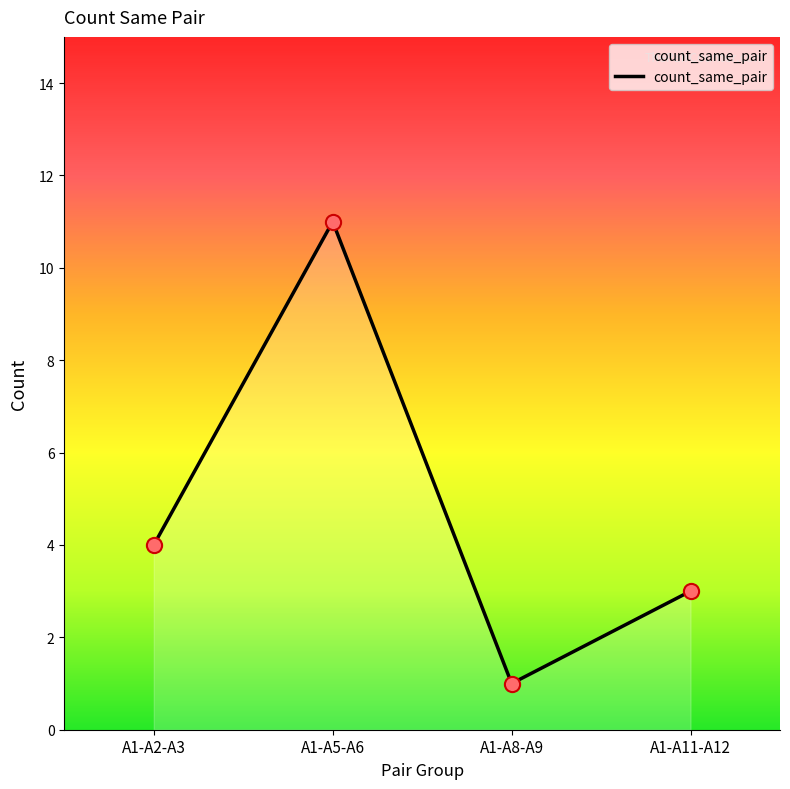

Which has a higher value, A1-A5-A6 or A1-A11-A12?

A1-A5-A6